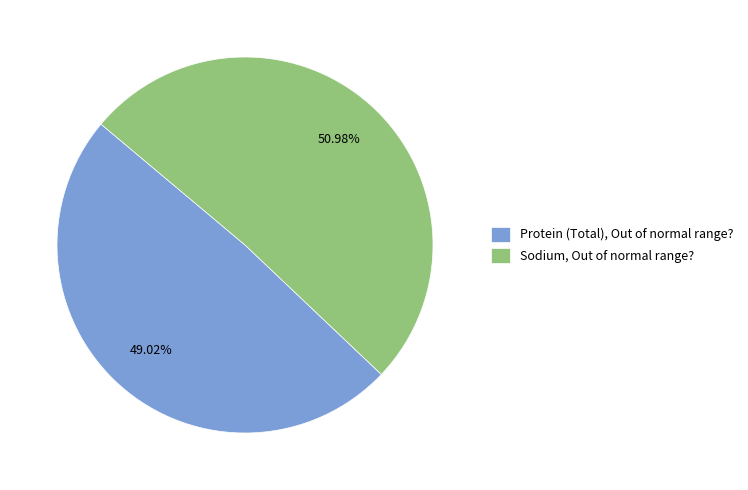

The Protein (Total), Out of normal range? slice represents 49% of the pie. True or false?

True